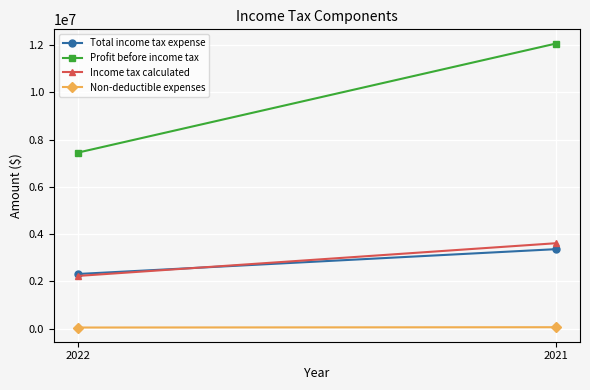

Rank the series by their maximum value, from lowest to highest.

Non-deductible expenses, Total income tax expense, Income tax calculated, Profit before income tax